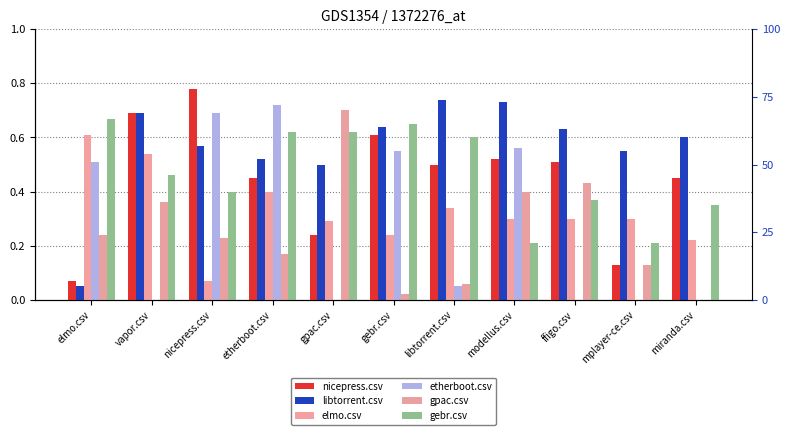

Reading left to right, extract all data points from this chart.

nicepress.csv: elmo.csv=0.1	vapor.csv=0.7	nicepress.csv=0.8	etherboot.csv=0.5	gpac.csv=0.2	gebr.csv=0.6	libtorrent.csv=0.5	modellus.csv=0.5	ffigo.csv=0.5	mplayer-ce.csv=0.1	miranda.csv=0.5
libtorrent.csv: elmo.csv=0.1	vapor.csv=0.7	nicepress.csv=0.6	etherboot.csv=0.5	gpac.csv=0.5	gebr.csv=0.6	libtorrent.csv=0.7	modellus.csv=0.7	ffigo.csv=0.6	mplayer-ce.csv=0.6	miranda.csv=0.6
elmo.csv: elmo.csv=0.6	vapor.csv=0.5	nicepress.csv=0.1	etherboot.csv=0.4	gpac.csv=0.3	gebr.csv=0.2	libtorrent.csv=0.3	modellus.csv=0.3	ffigo.csv=0.3	mplayer-ce.csv=0.3	miranda.csv=0.2
etherboot.csv: elmo.csv=0.5	vapor.csv=0.0	nicepress.csv=0.7	etherboot.csv=0.7	gpac.csv=0.0	gebr.csv=0.6	libtorrent.csv=0.1	modellus.csv=0.6	ffigo.csv=0.0	mplayer-ce.csv=0.0	miranda.csv=0.0
gpac.csv: elmo.csv=0.2	vapor.csv=0.4	nicepress.csv=0.2	etherboot.csv=0.2	gpac.csv=0.7	gebr.csv=0.0	libtorrent.csv=0.1	modellus.csv=0.4	ffigo.csv=0.4	mplayer-ce.csv=0.1	miranda.csv=0.0
gebr.csv: elmo.csv=0.7	vapor.csv=0.5	nicepress.csv=0.4	etherboot.csv=0.6	gpac.csv=0.6	gebr.csv=0.7	libtorrent.csv=0.6	modellus.csv=0.2	ffigo.csv=0.4	mplayer-ce.csv=0.2	miranda.csv=0.3